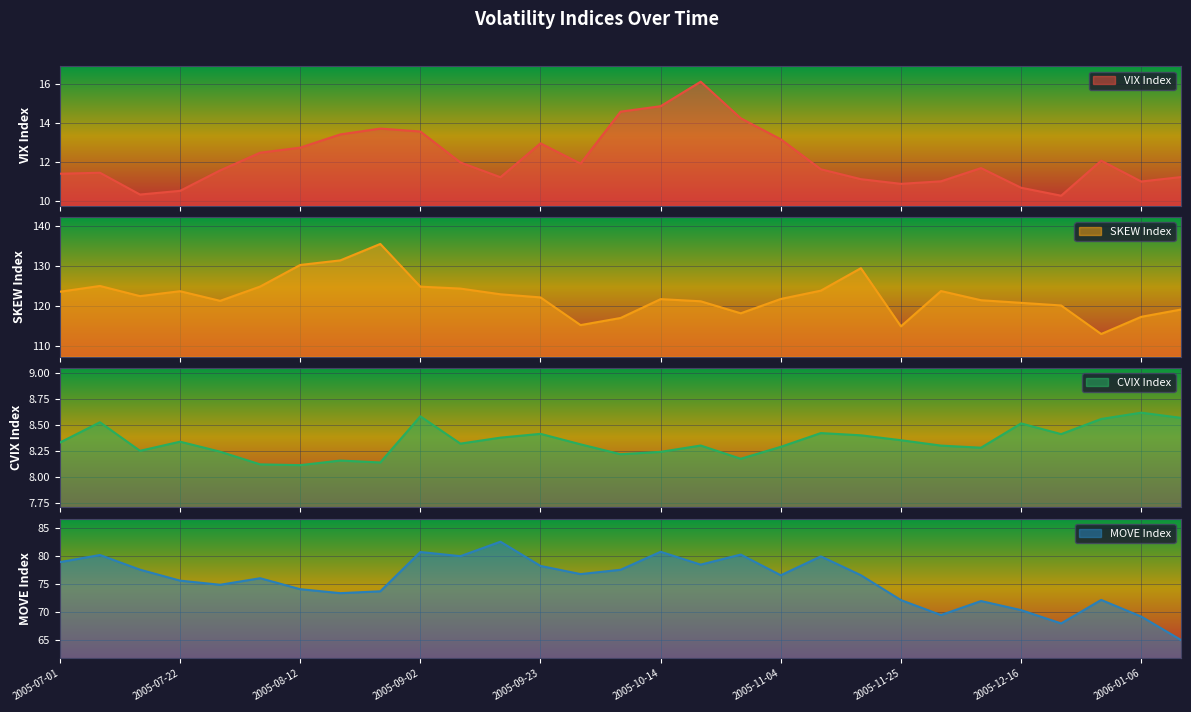

True or false: cvix and move cross at least once.

False